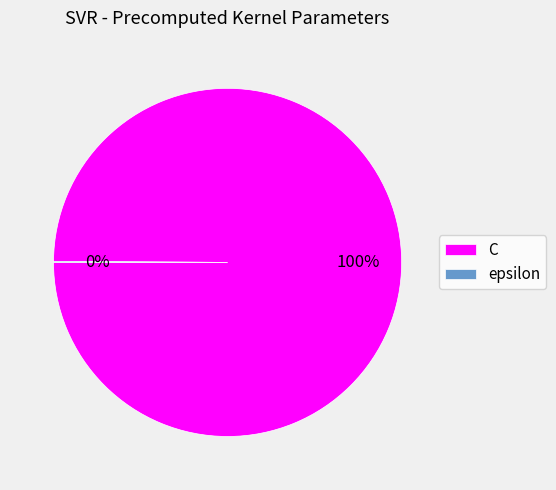

To the nearest percent, what portion does C represent?

100%